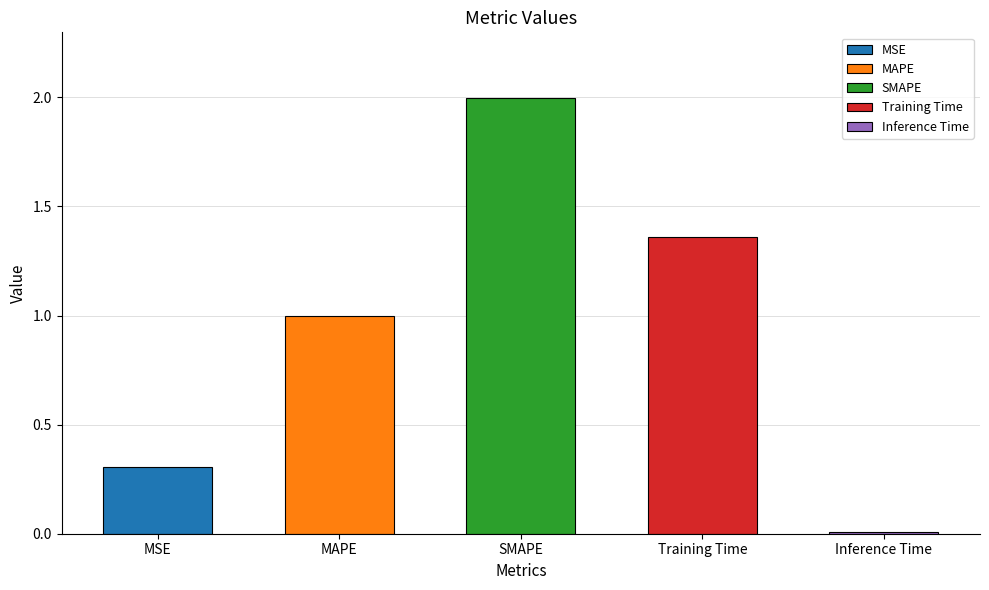

Rank the categories by value from highest to lowest.

SMAPE, Training Time, MAPE, MSE, Inference Time